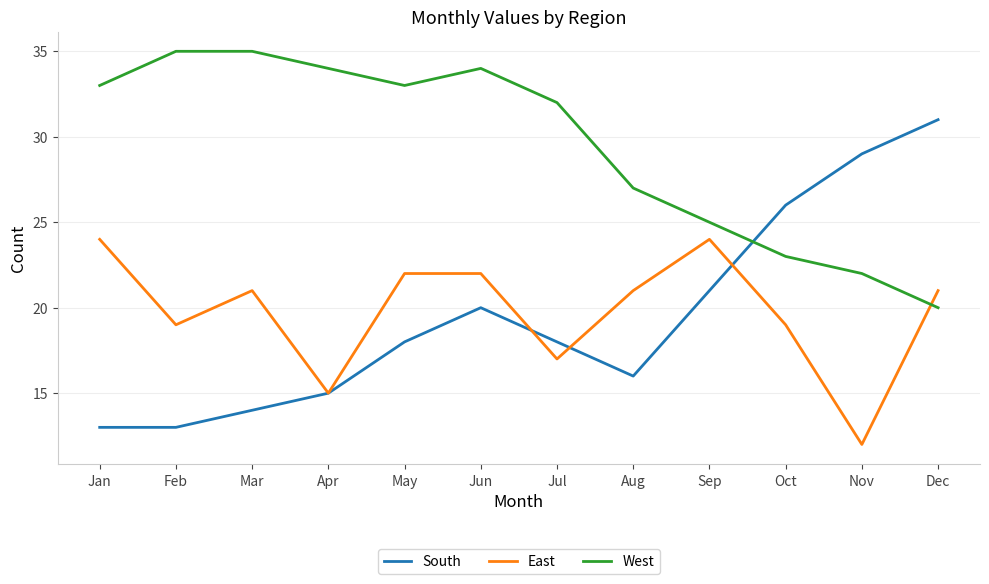

What are all the series names shown in the legend?

South, East, West